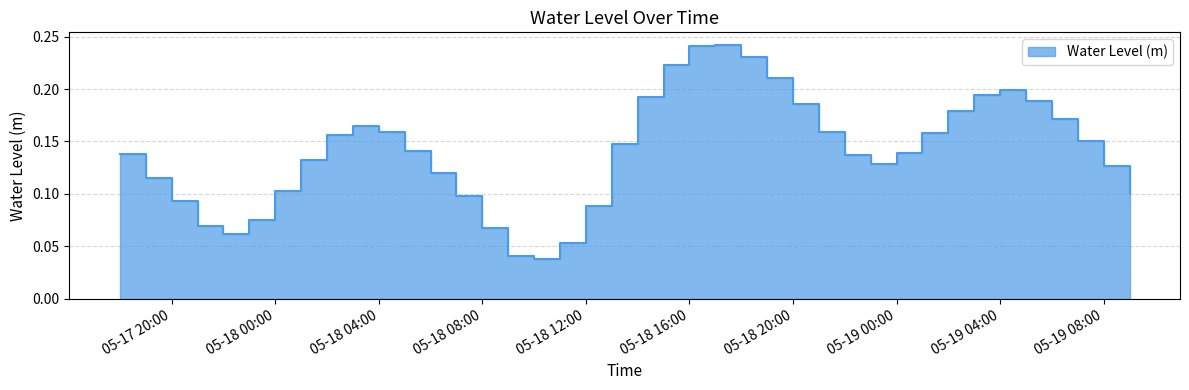

Which label corresponds to the largest value in the chart?

2025-05-18 17:00:00